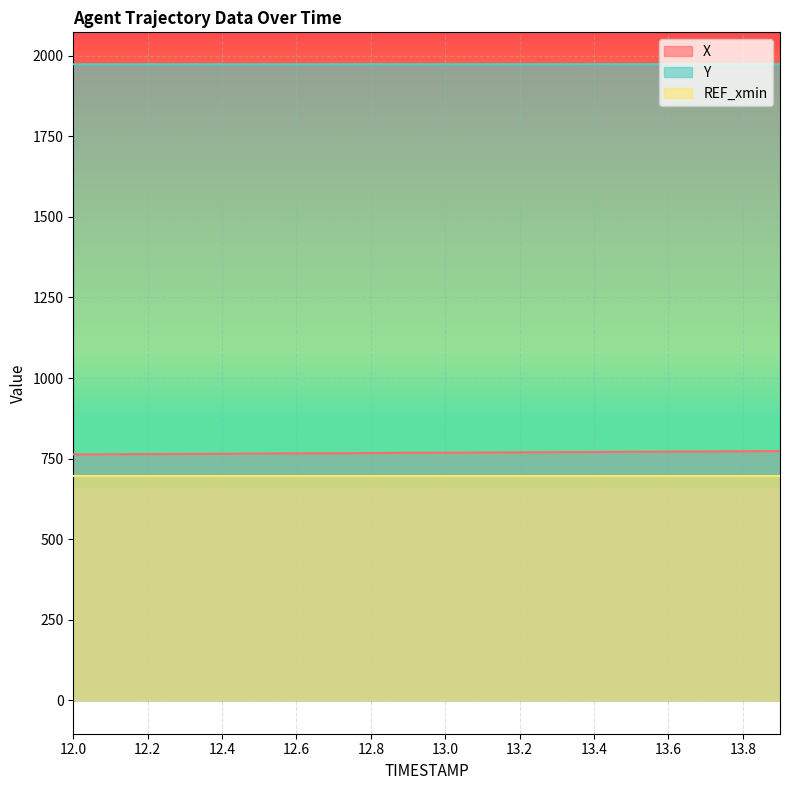

What are all the series names shown in the legend?

X, Y, REF_xmin